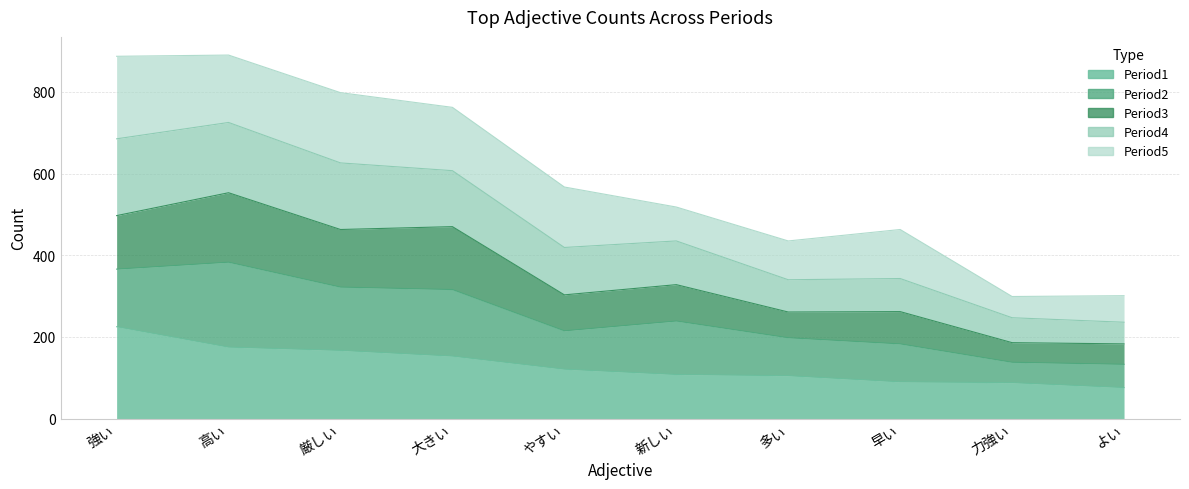

What is the label of the 1st point from the left?

強い